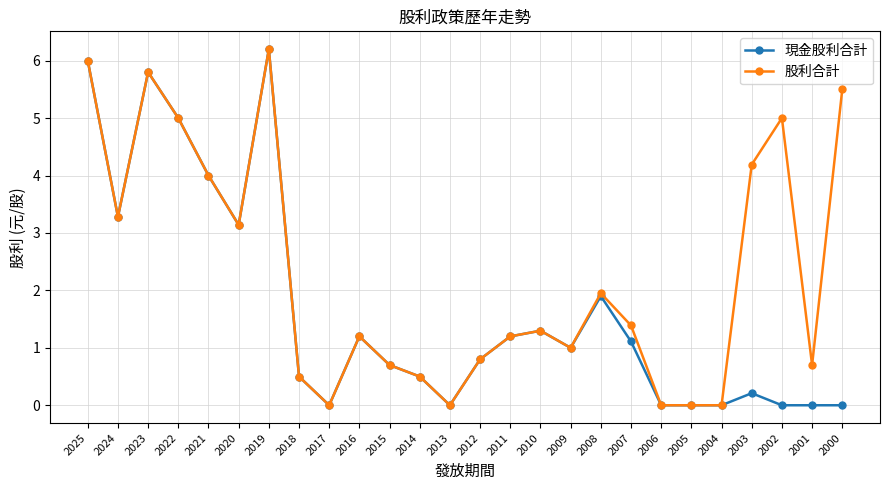

What is the value of the 現金股利合計 point at the 6th from the left?

3.1